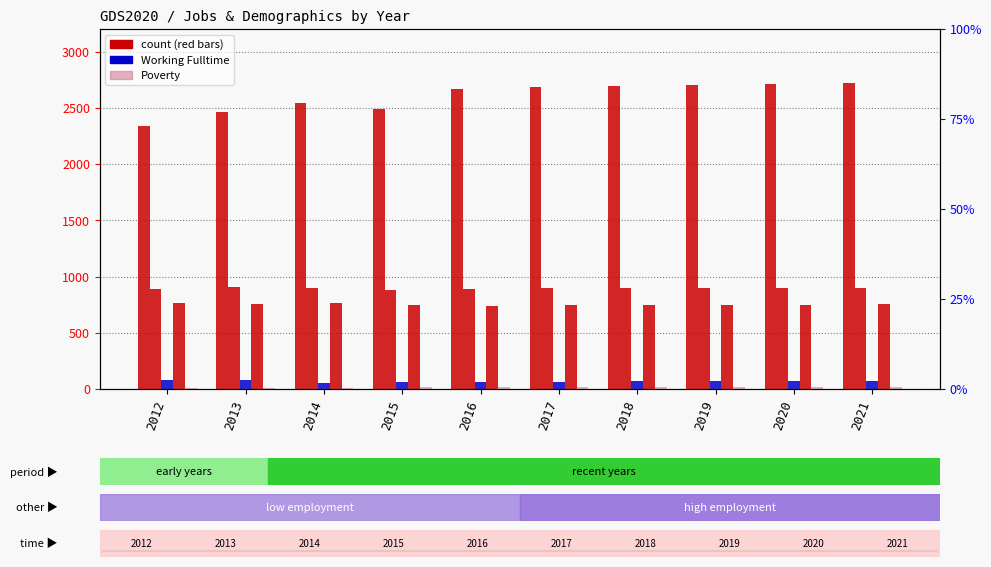

Reading right to left, what are all the values shown in this chart?

Population: 2021=2716	2020=2709	2019=2701	2018=2694	2017=2688	2016=2664	2015=2485	2014=2546	2013=2460	2012=2340
Work_Experience: 2021=902	2020=900	2019=898	2018=896	2017=894	2016=891	2015=881	2014=897	2013=906	2012=889
Working_Fulltime: 2021=74	2020=72	2019=70	2018=68	2017=66	2016=65	2015=64	2014=51	2013=77	2012=82
Education: 2021=752	2020=750	2019=748	2018=745	2017=744	2016=739	2015=745	2014=765	2013=758	2012=765
Poverty: 2021=21	2020=21	2019=20	2018=20	2017=20	2016=21	2015=19	2014=9	2013=13	2012=11